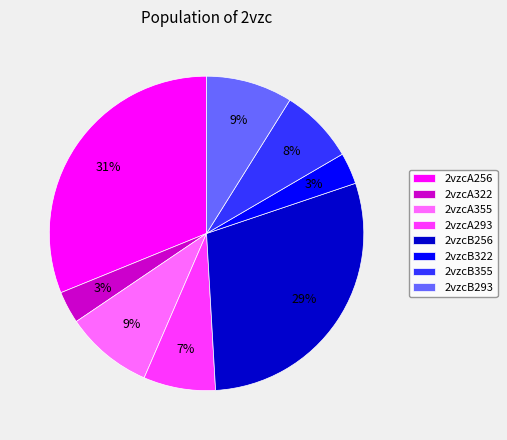

To the nearest percent, what is the difference between the largest and smallest slice percentages?

28%